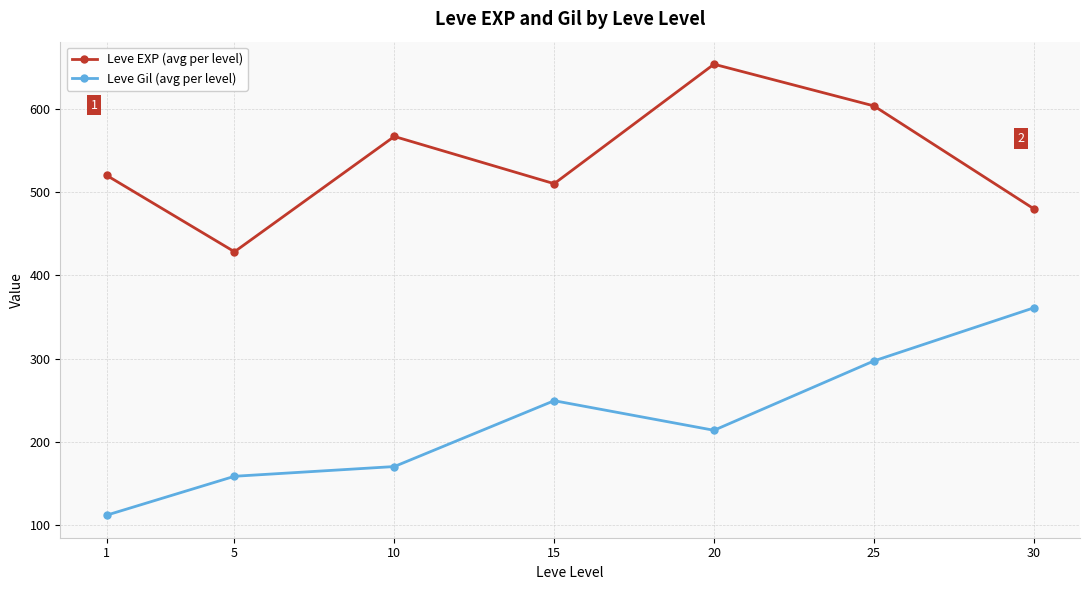

Between 1 and 30, which series saw the biggest shift?

Leve Gil (avg per level)